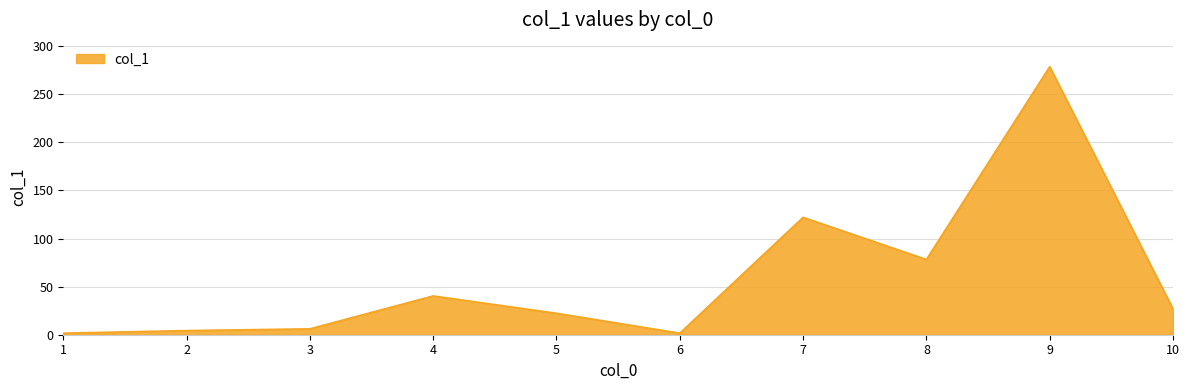

What is the difference between the values at 5 and 7?

99.7